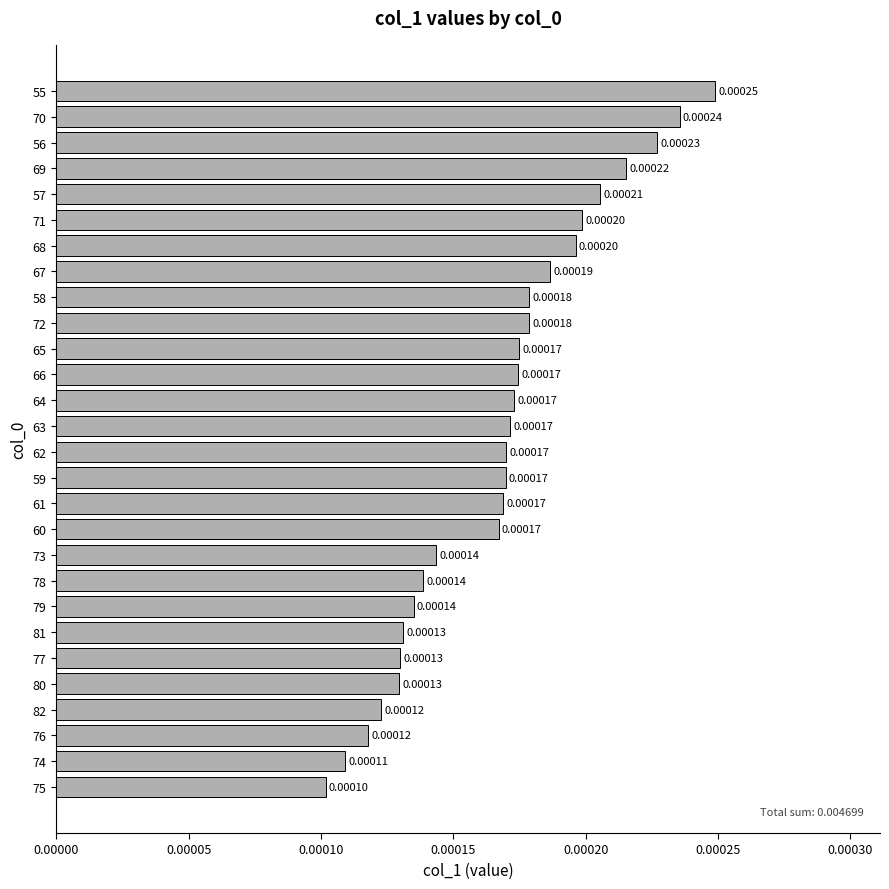

Which has a higher value, 70 or 58?

70